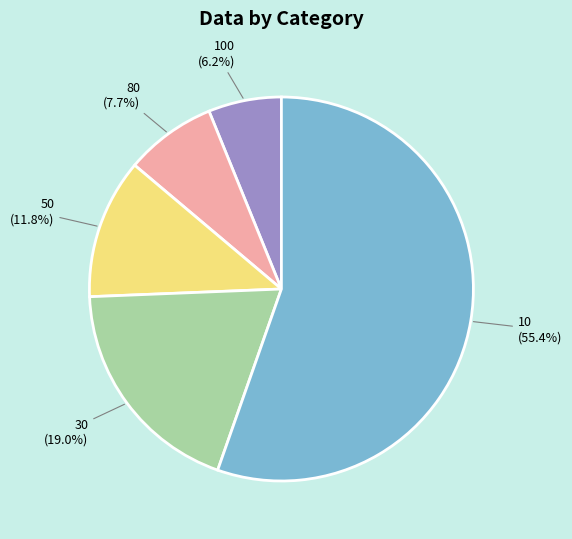

To the nearest percent, what is the combined percentage of 10 and 50?

67%